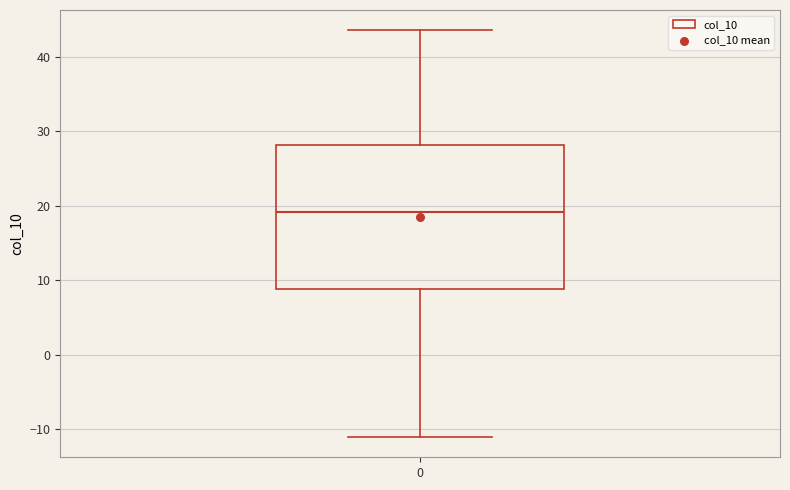

Transcribe this box plot: give where the median line is, the range the box spans, and where the two whiskers end, as read against the y-axis. The values are not printed on the chart, so give them approximately, as read against the axis.

median 19, box 9 to 28, whiskers -11 to 44